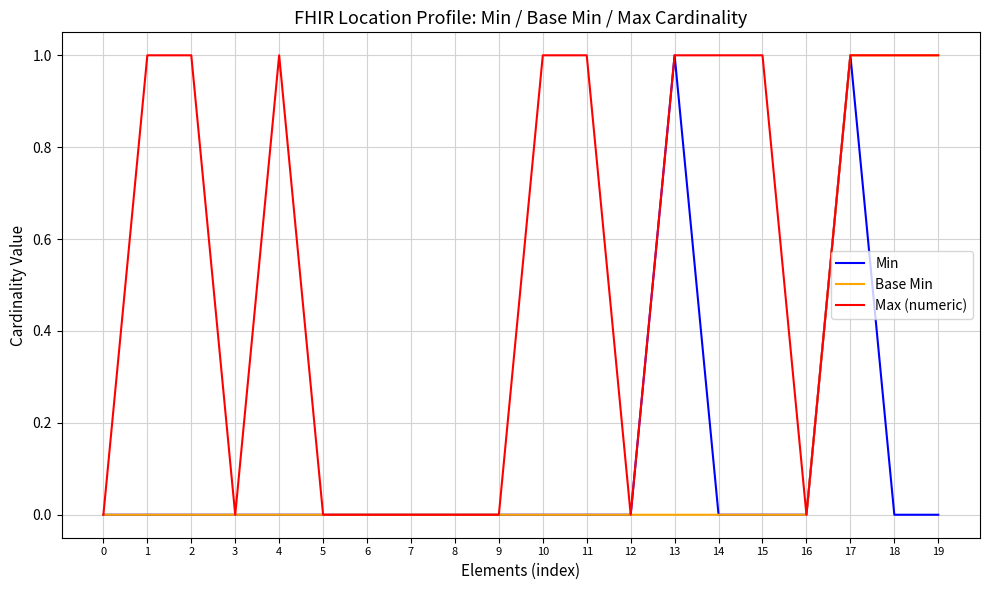

Which series has the largest total across all categories?

Max (numeric)